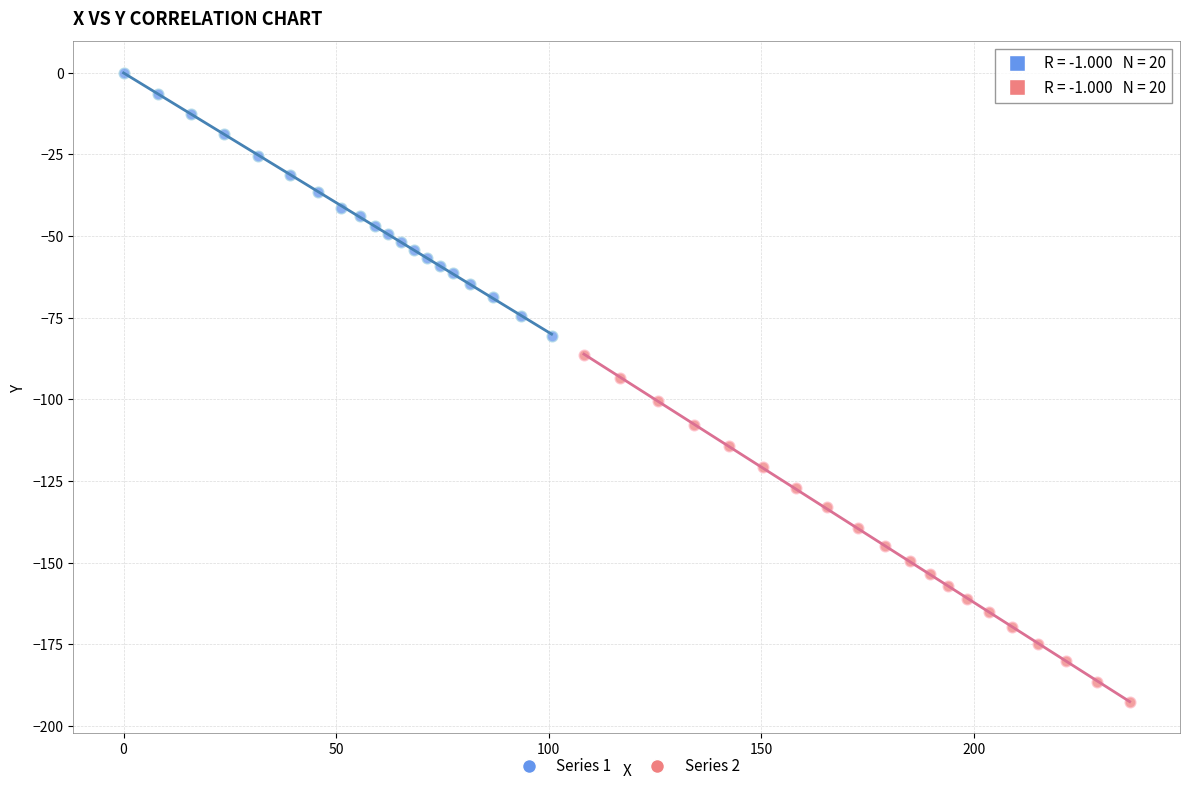

What are all the series names shown in the legend?

Series 1, Series 2